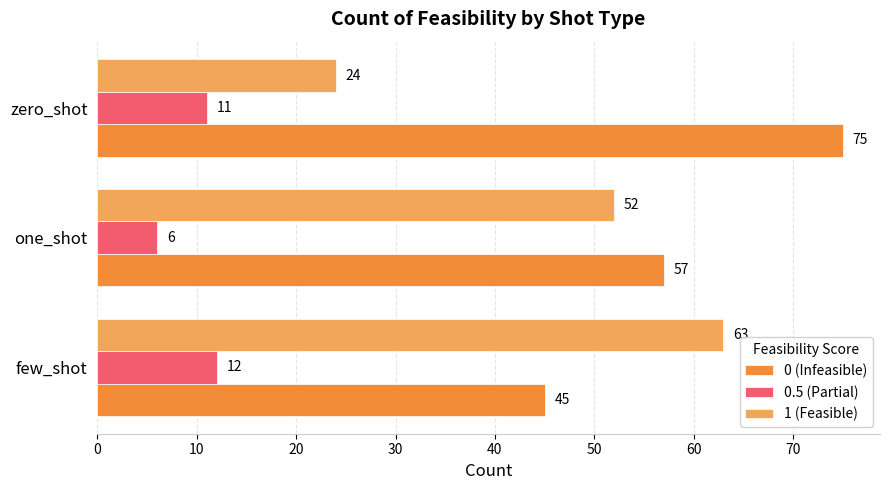

The 0.5 (Partial) series shows 12 at few_shot. True or false?

True